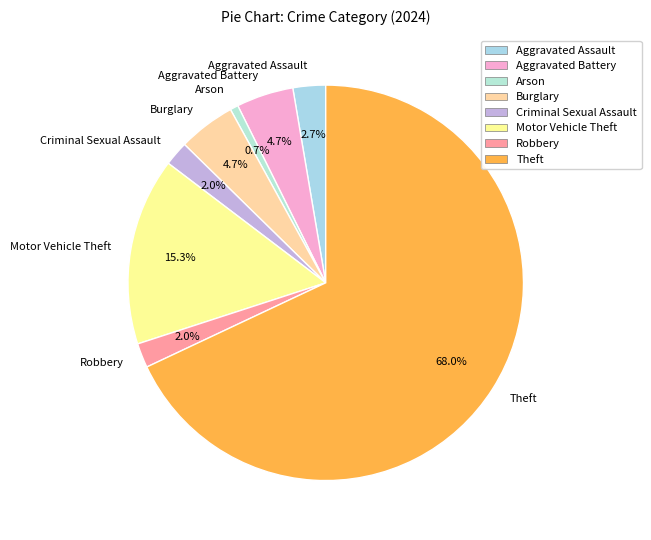

True or false: Burglary accounts for 5% of the total.

True